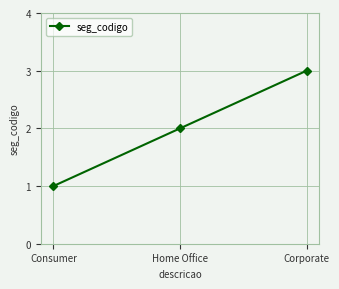

Approximately how many times larger is the value at Home Office compared to Corporate?

0.7